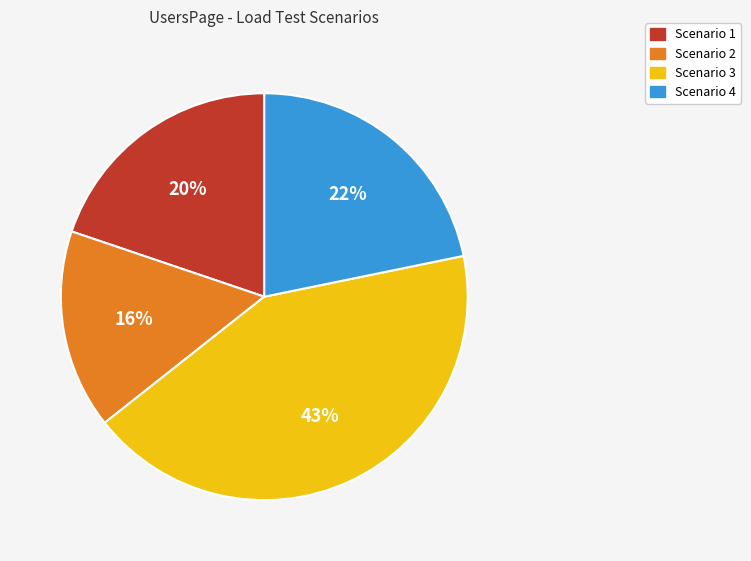

Does any single category account for the majority?

No